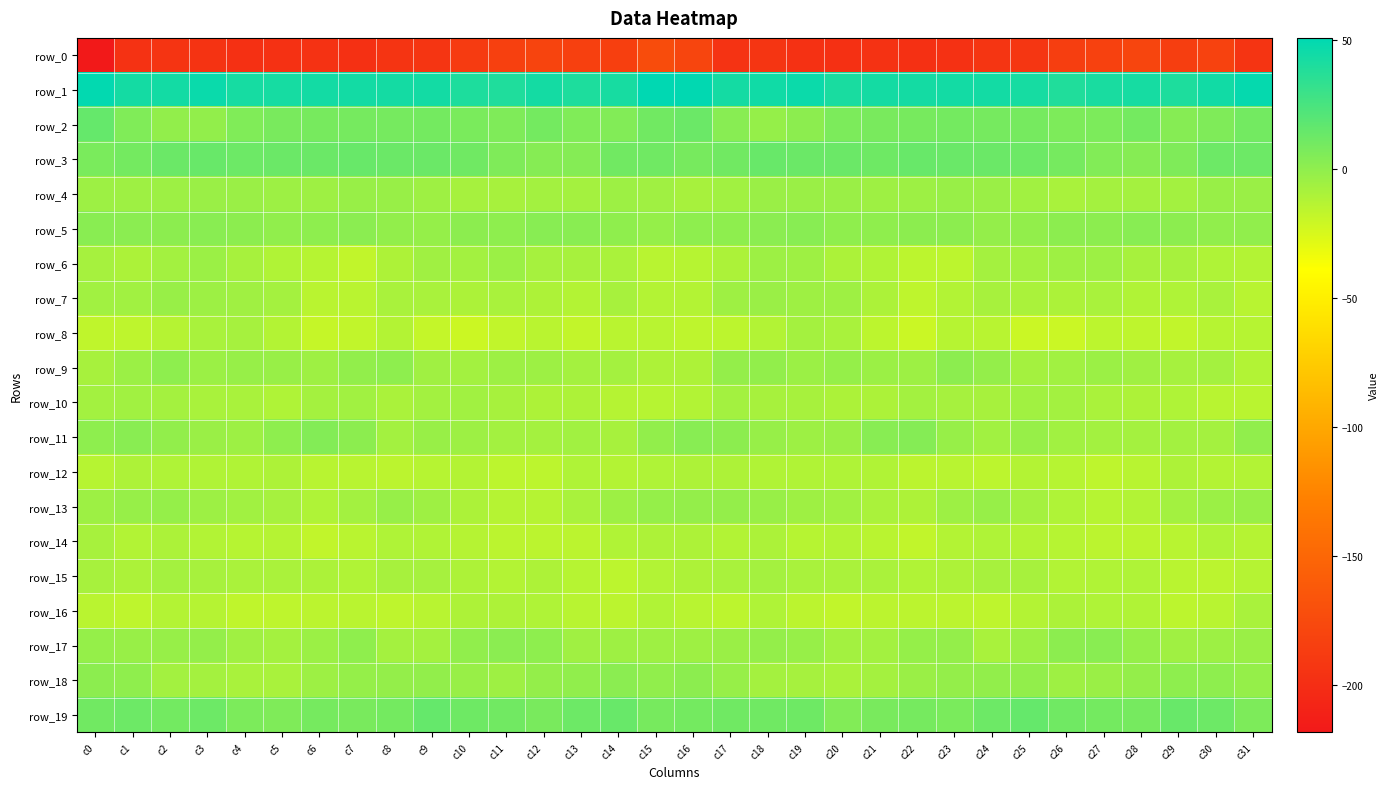

How many values in the row_13 series exceed -5?

14